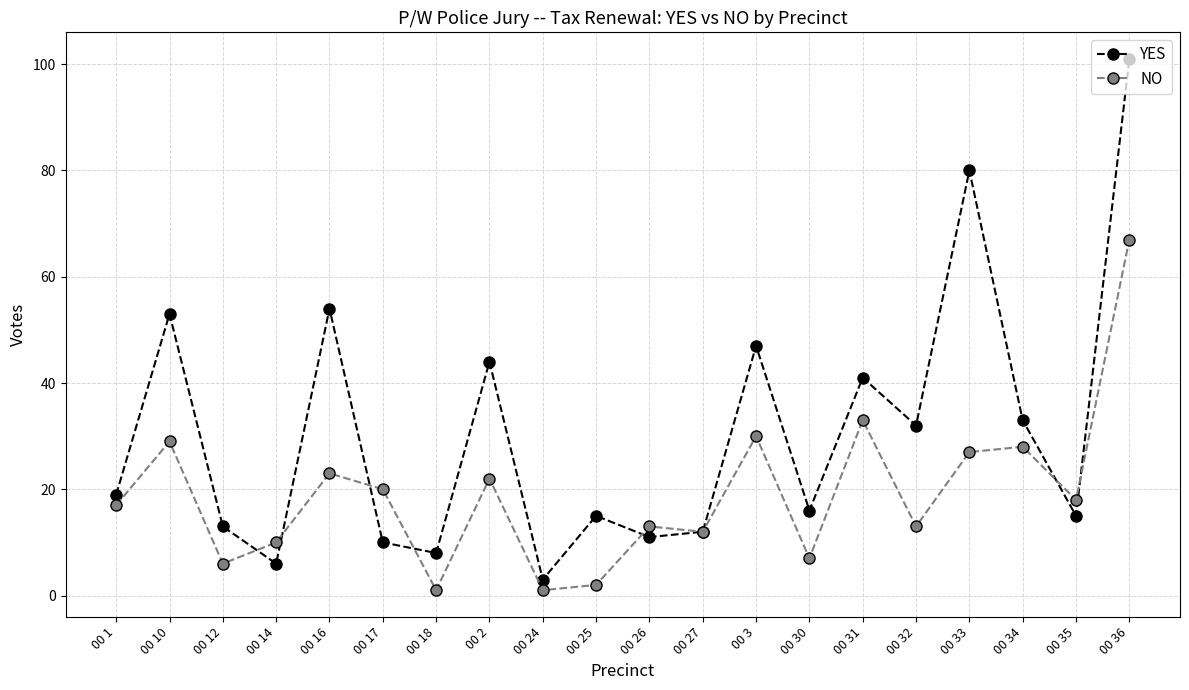

Is this an area chart (filled region under the line)?

No